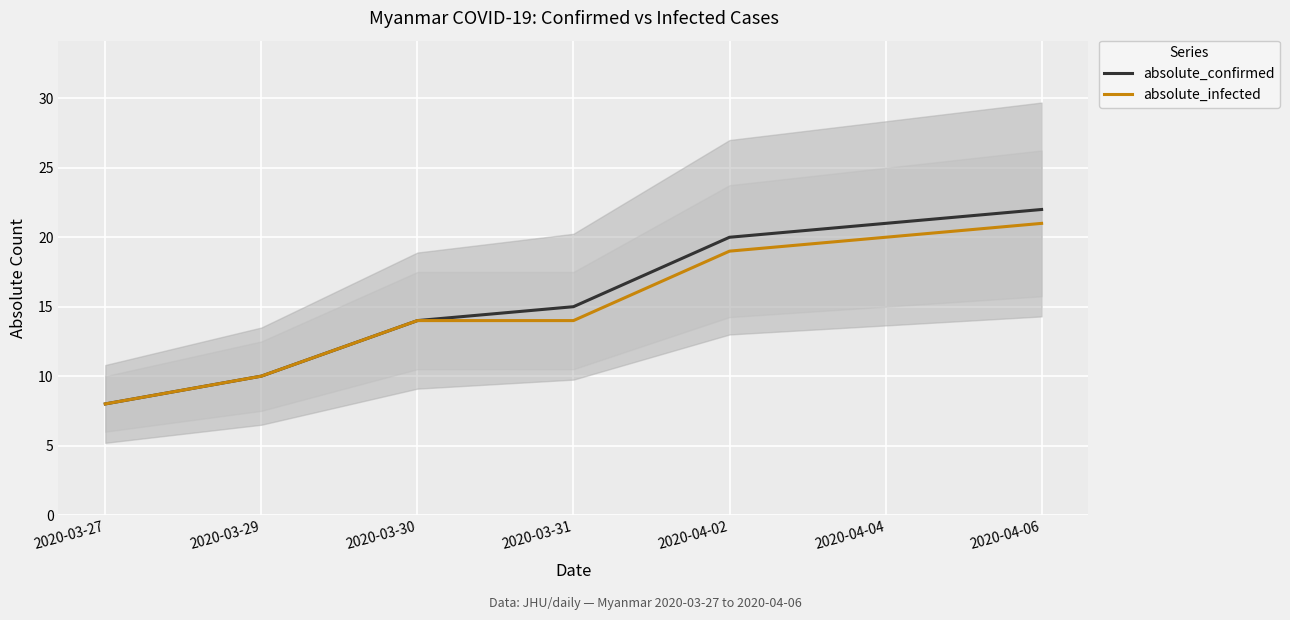

What is the label of the 6th point from the right?

2020-03-29